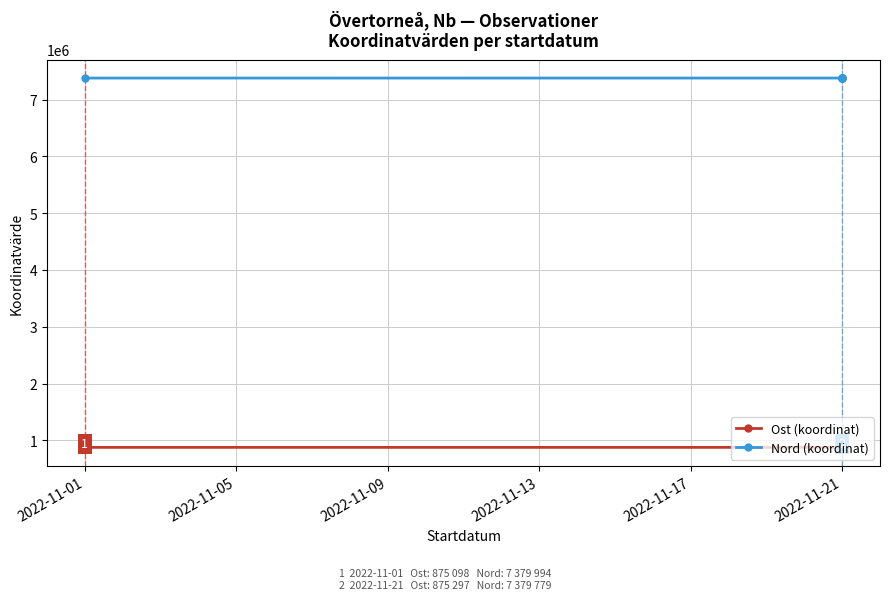

The Nord (koordinat) series shows 7379778.9 at 2022-11-01. True or false?

True